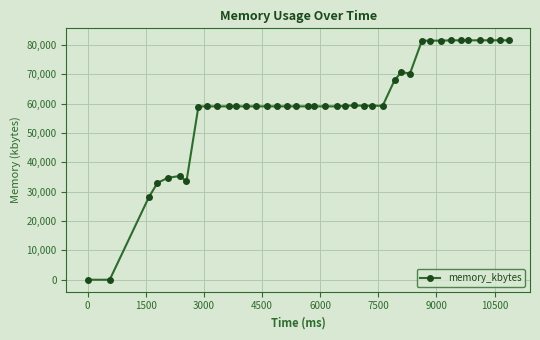

True or false: the data has more than 2 interior local peaks.

True